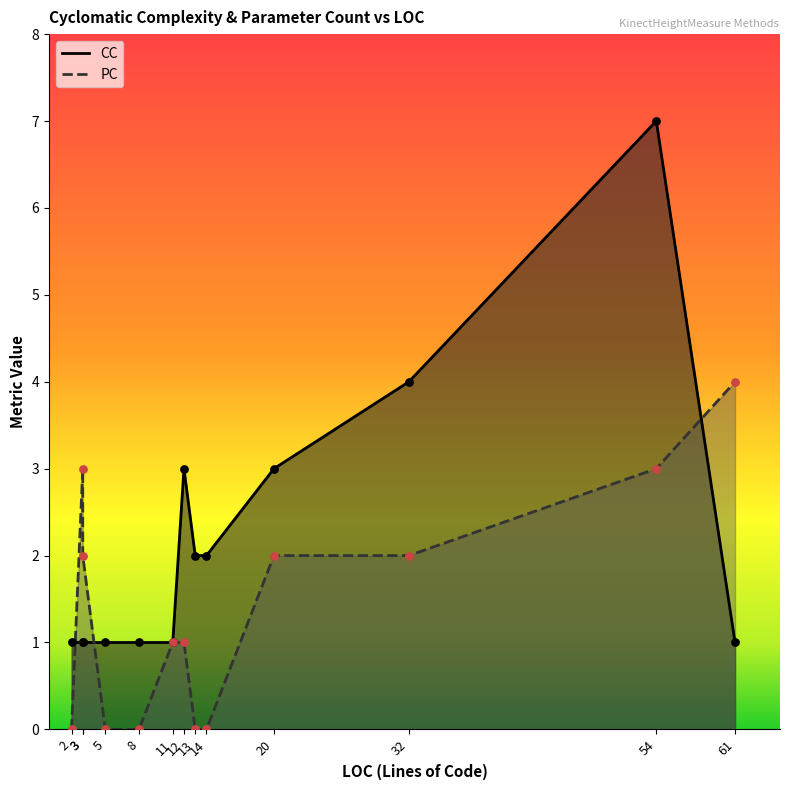

What are all the series names shown in the legend?

CC, PC